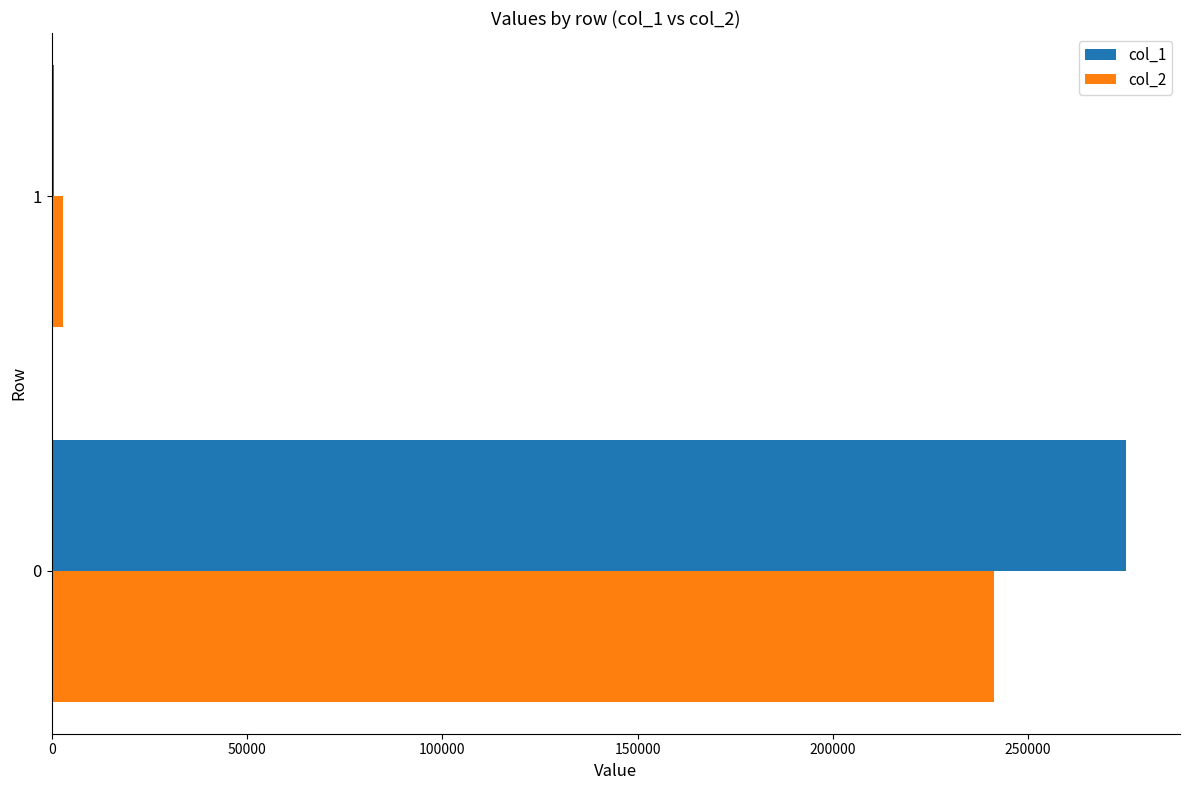

Is the value of col_2 at 1 greater than the value of col_1 at 0?

No